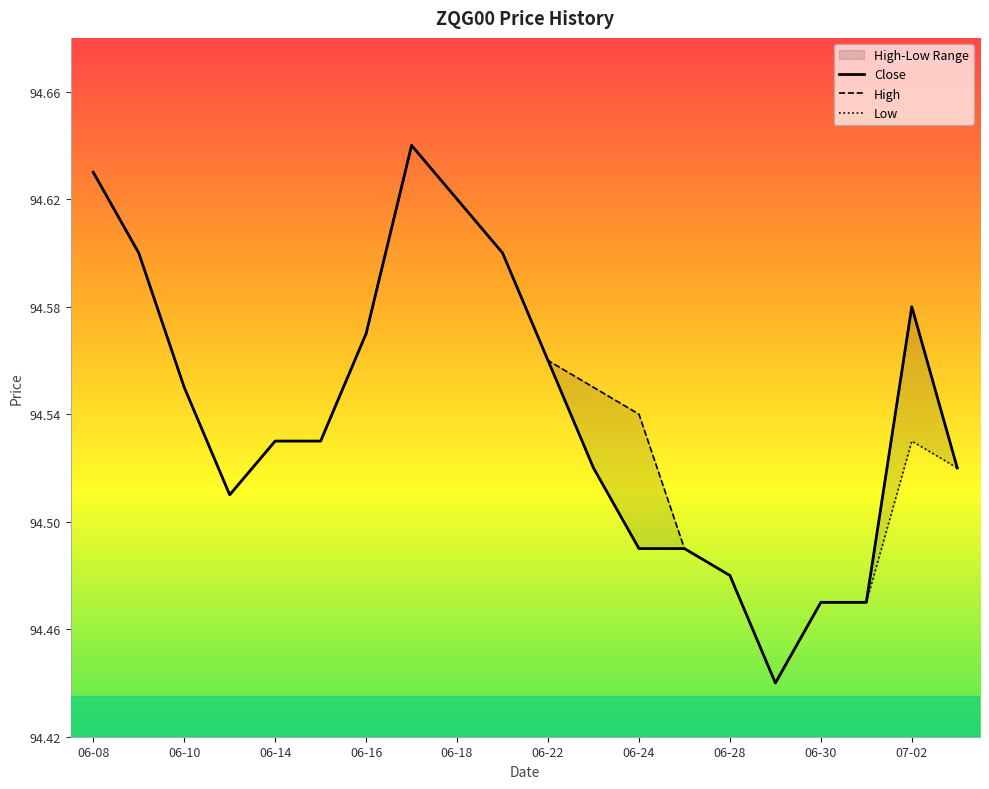

How many categories are shown in the chart?

20